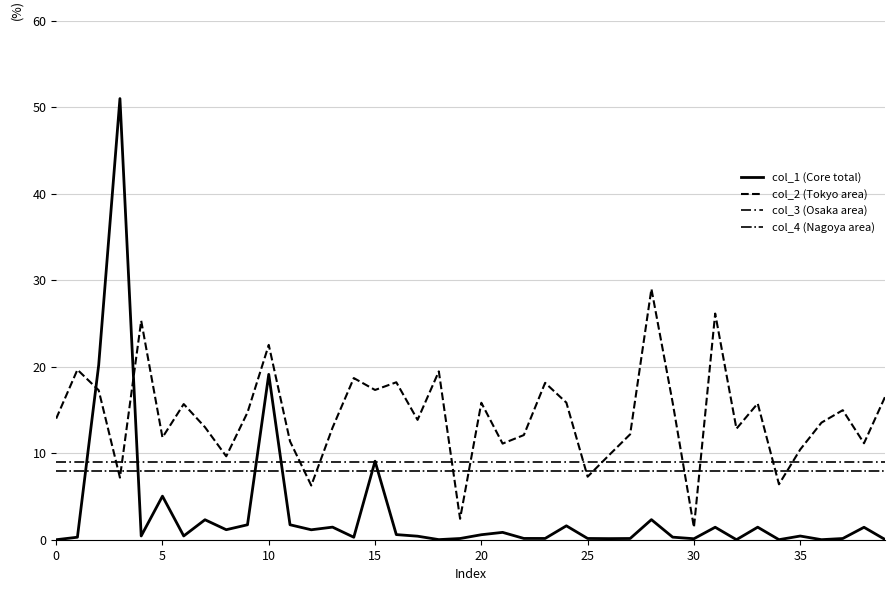

What is the difference between the second highest and minimum values in the col_2 (Tokyo area) series?

24.7